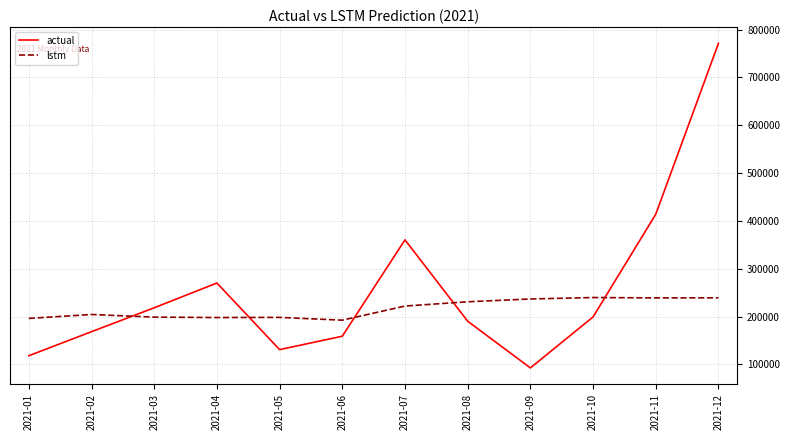

How many lines are shown in the chart?

2